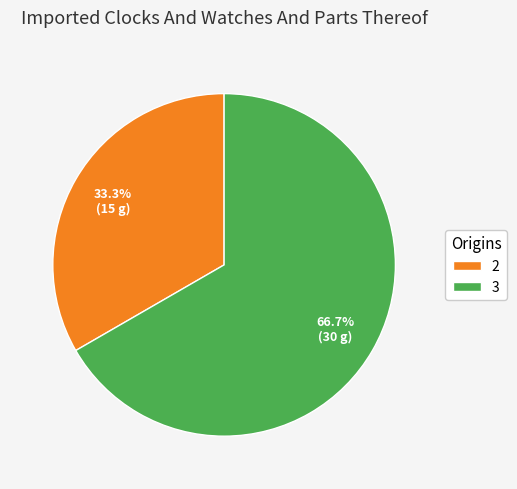

Which has a higher value, 2 or 3?

3